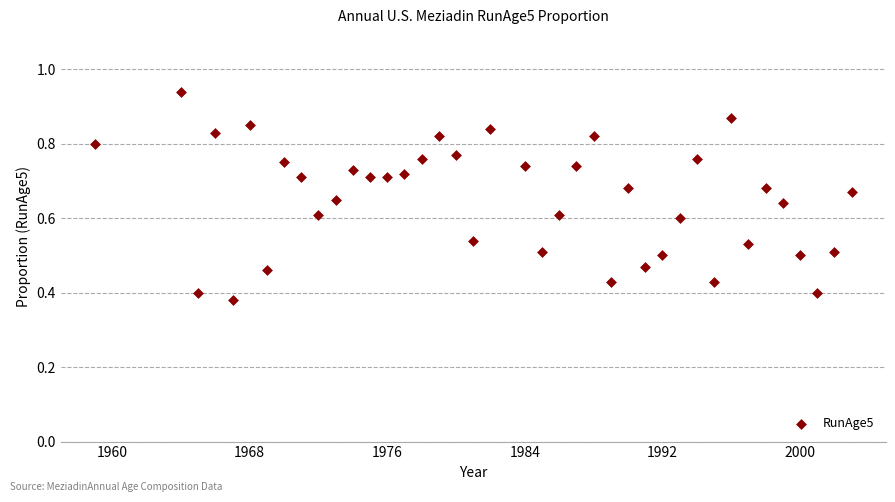

What is the range of X values (max minus min)?

44.0